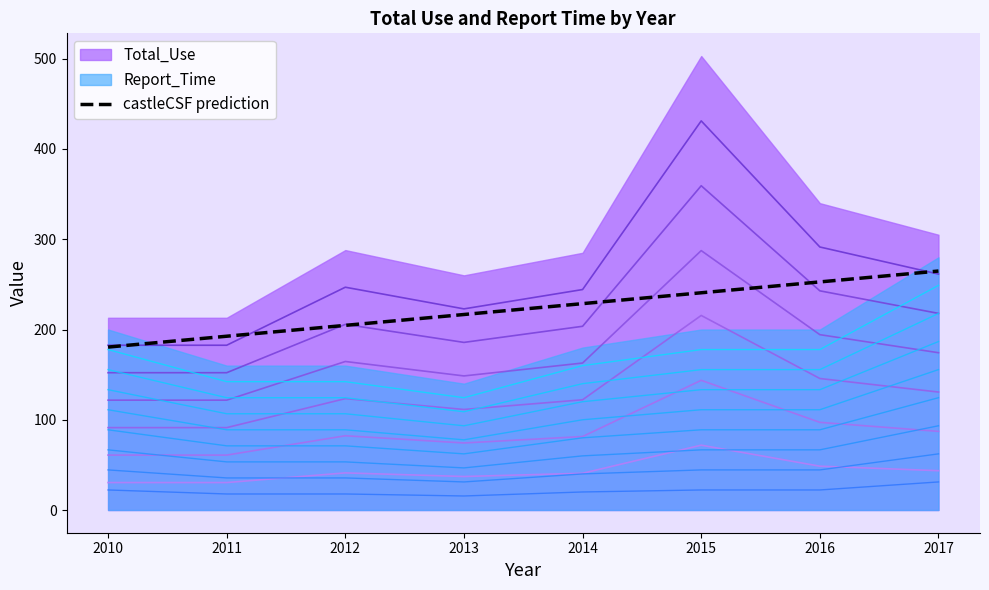

How many data points are less than 228?

4